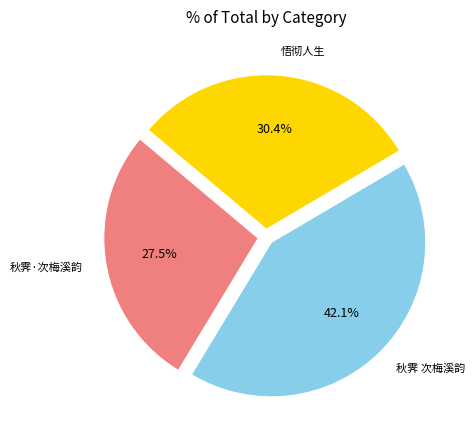

Count the number of slices in the pie.

3